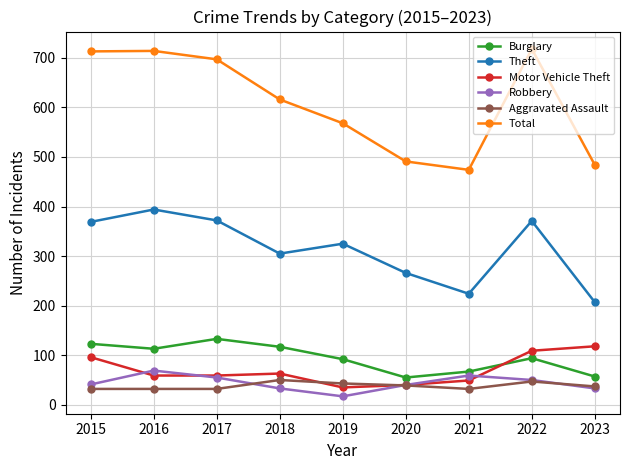

Where is Theft nearest to the value 300?

2018